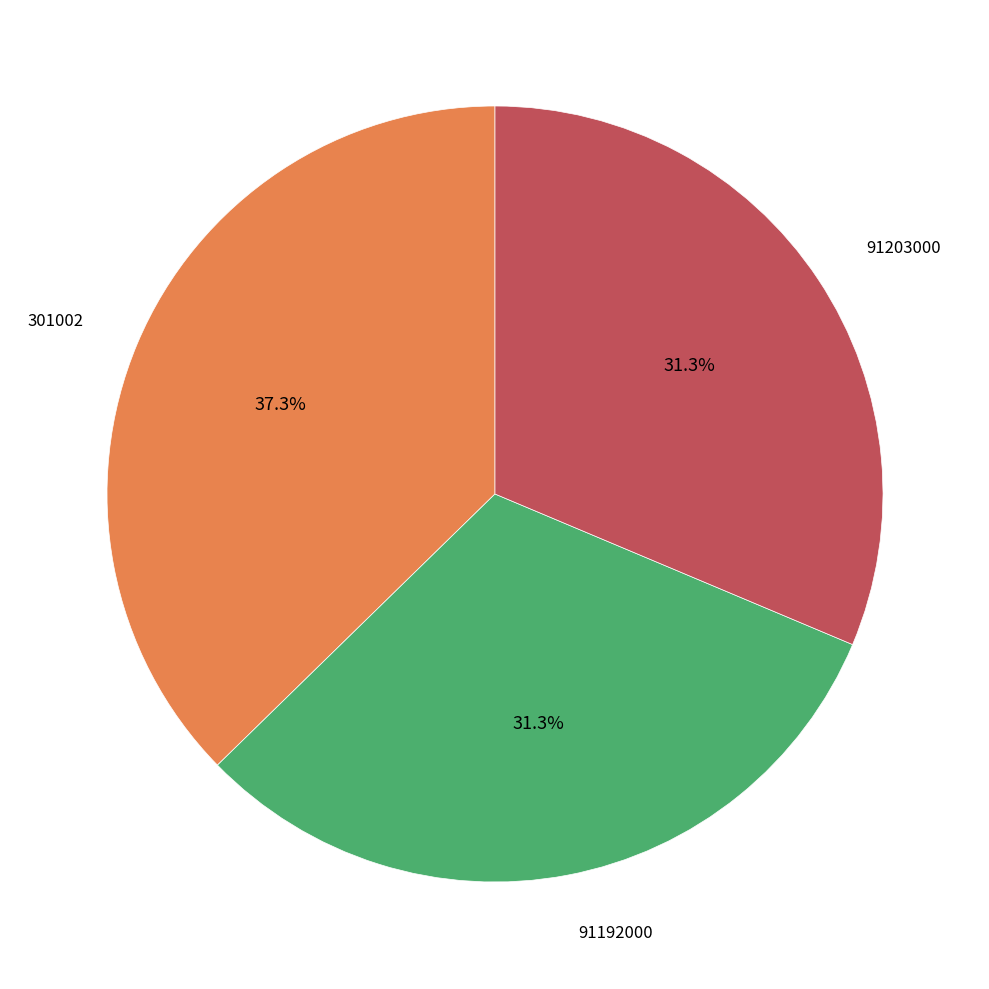

How many slices are in this pie chart?

3